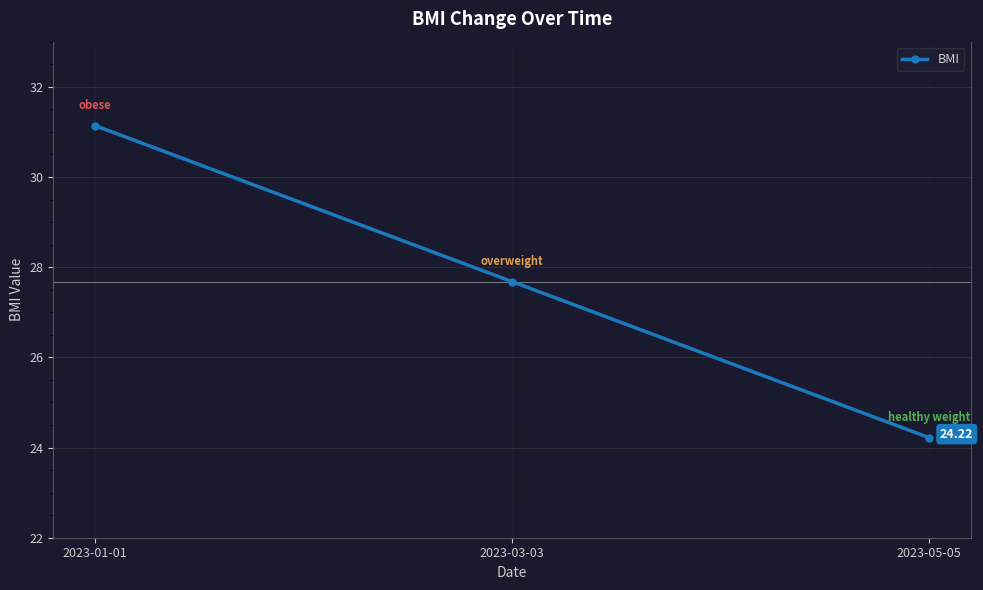

Rank the categories by value from lowest to highest.

2023-05-05, 2023-03-03, 2023-01-01